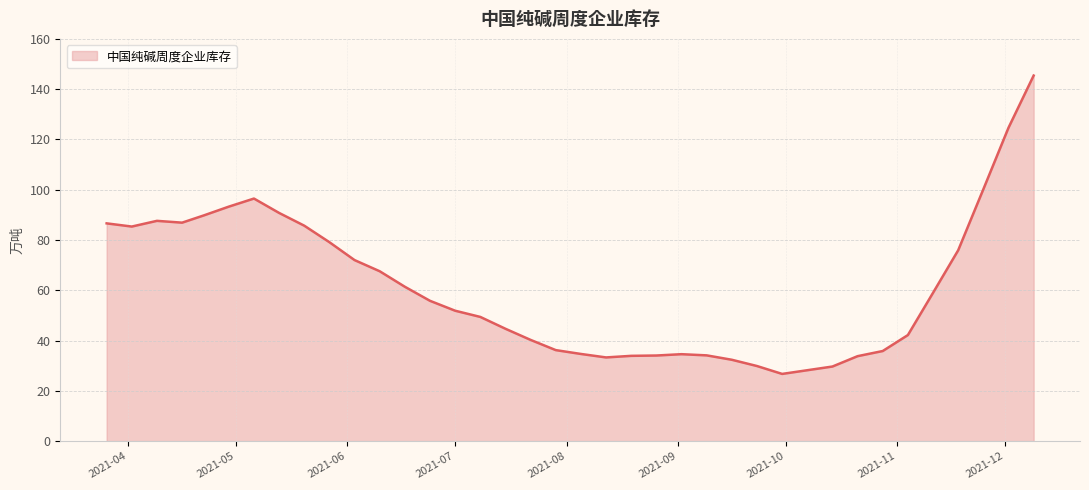

What is the greatest value displayed?

145.4